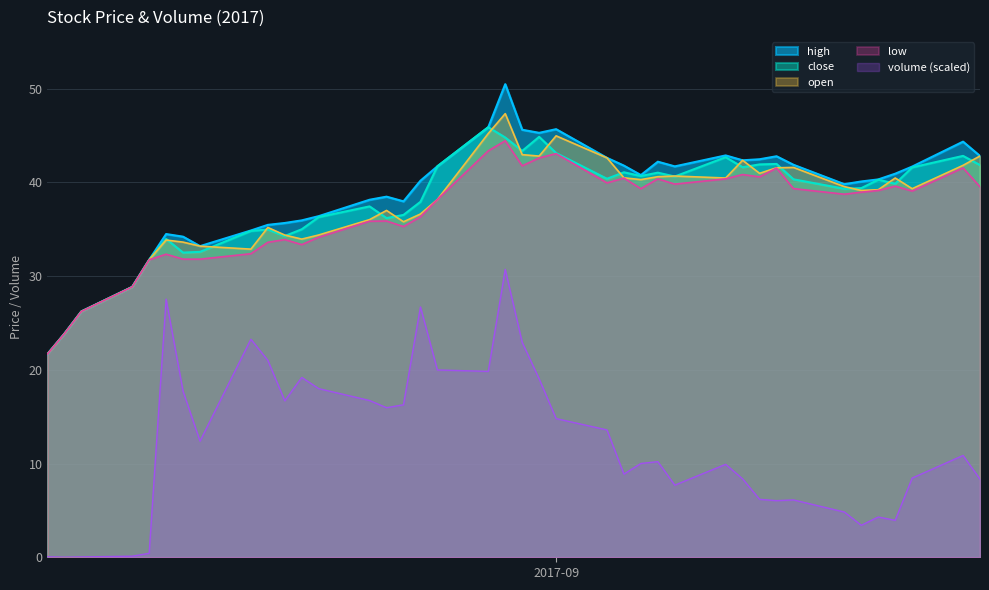

Which series has the largest range (max minus min)?

volume (scaled)